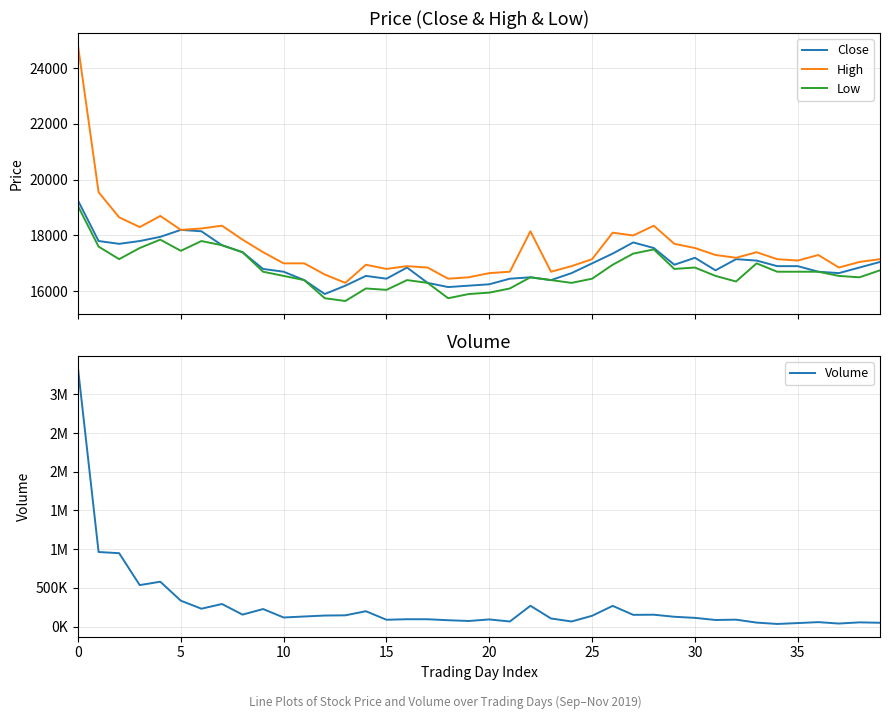

True or false: High and Low intersect in this chart.

False